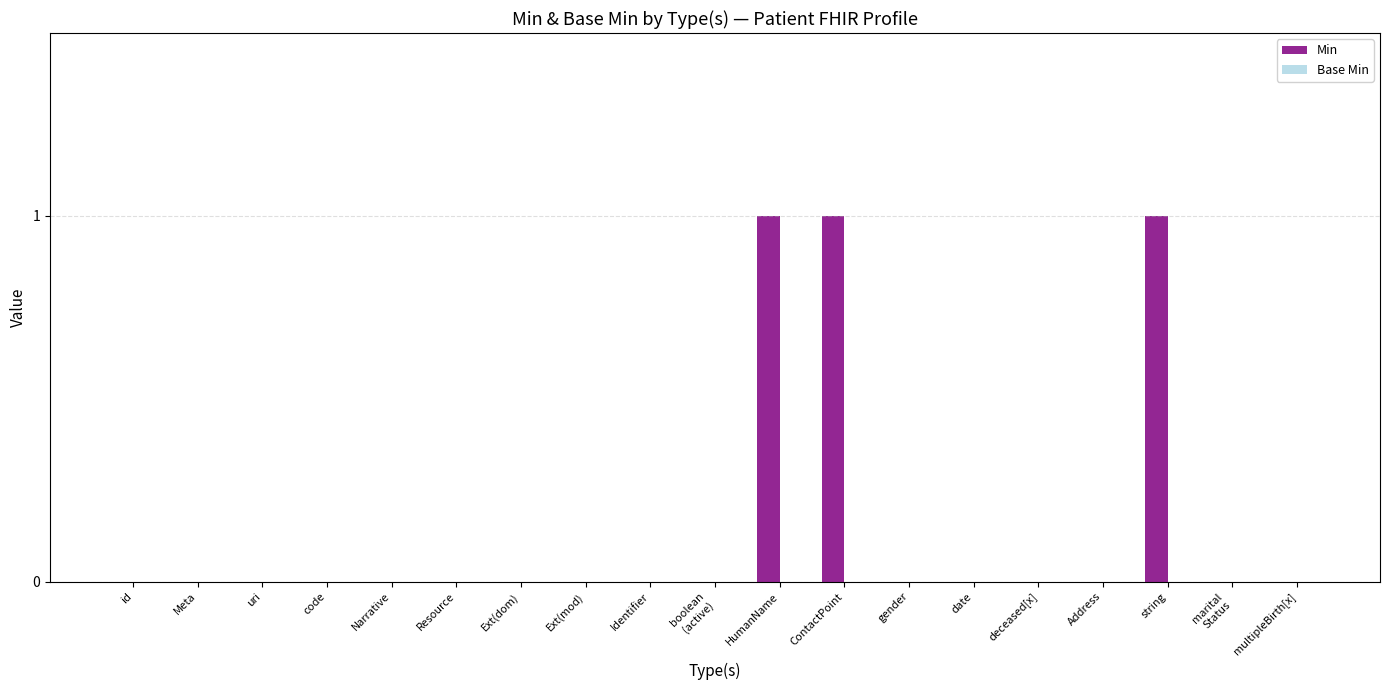

Are the bars horizontal?

No